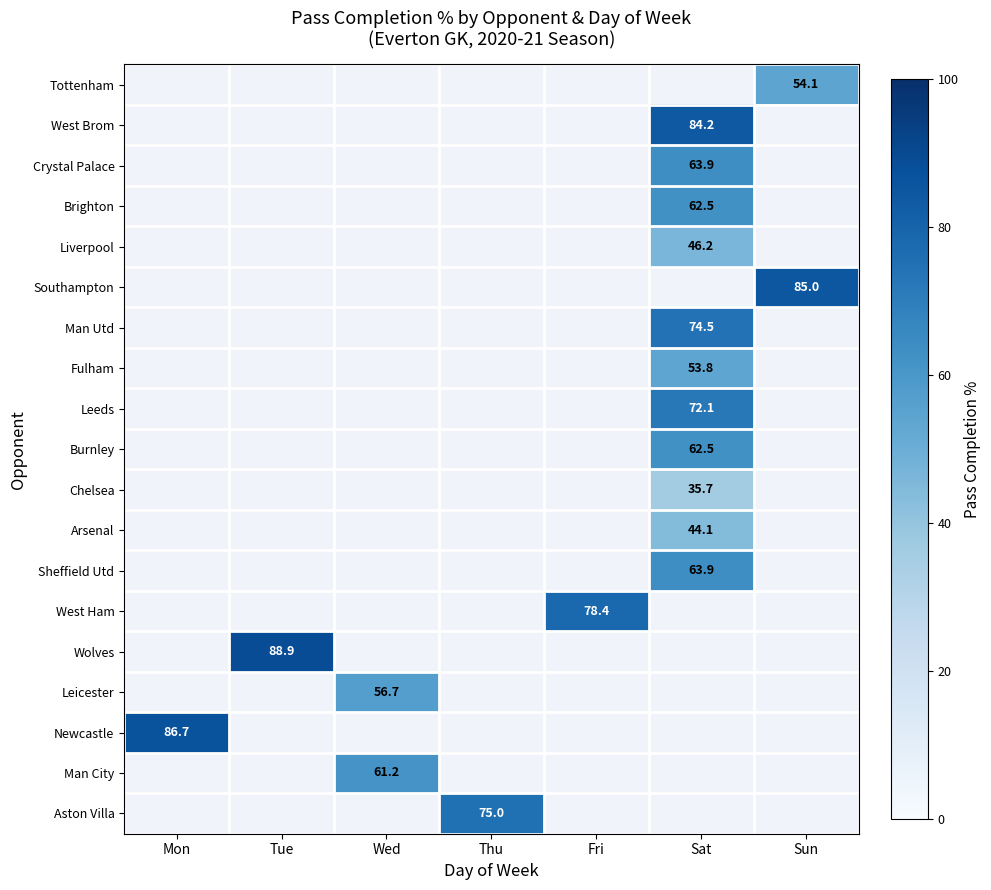

What is the spread (max minus min) of values at Sun?

30.9